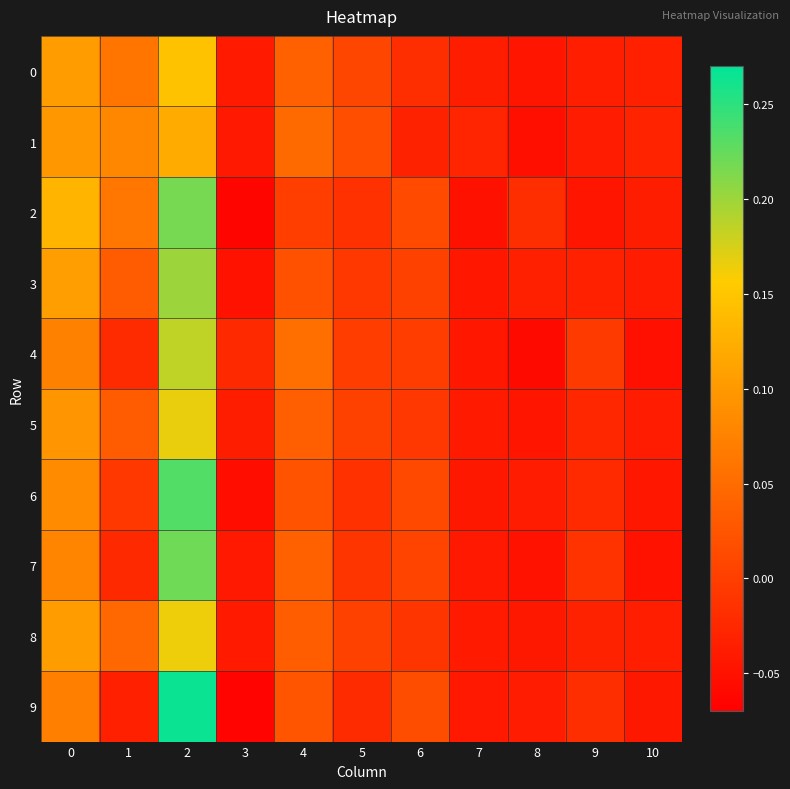

Which series has the largest total across all categories?

2